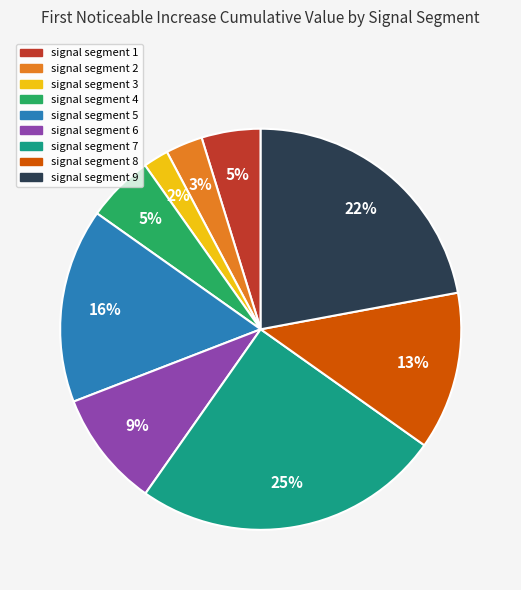

Which slice is the smallest?

signal segment 3